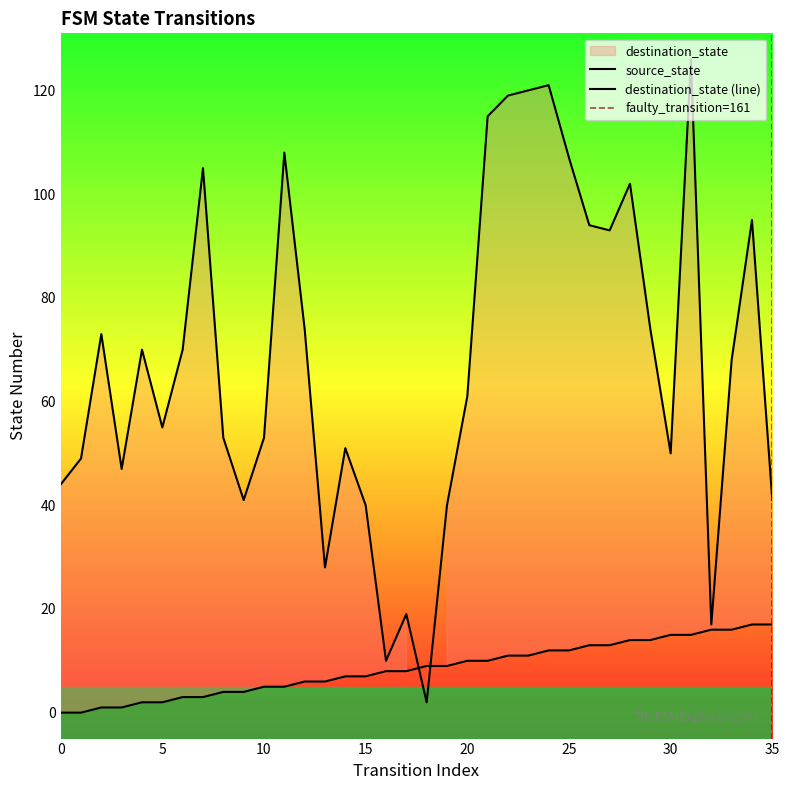

Reading left to right, transcribe all the data shown in this chart.

source_state: 0	0	1	1	2	2	3	3	4	4	5	5	6	6	7	7	8	8	9	9	10	10	11	11	12	12	13	13	14	14	15	15	16	16	17	17
destination_state: 44	49	73	47	70	55	70	105	53	41	53	108	74	28	51	40	10	19	2	40	61	115	119	120	121	107	94	93	102	74	50	126	17	68	95	41